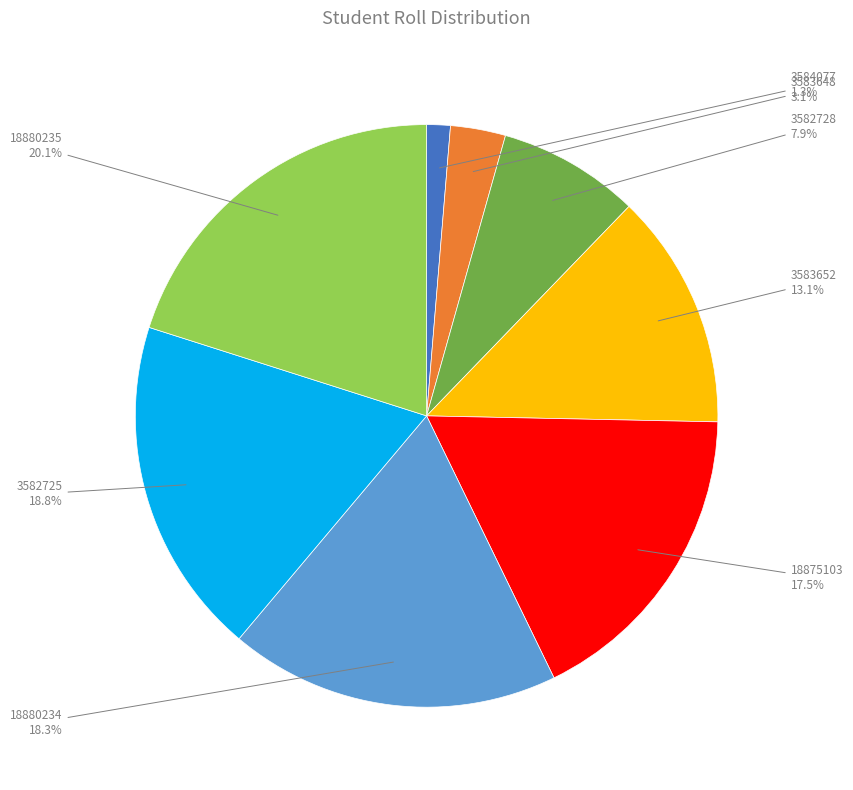

Approximately how many times larger is the value at 3584077 compared to 3582728?

0.2